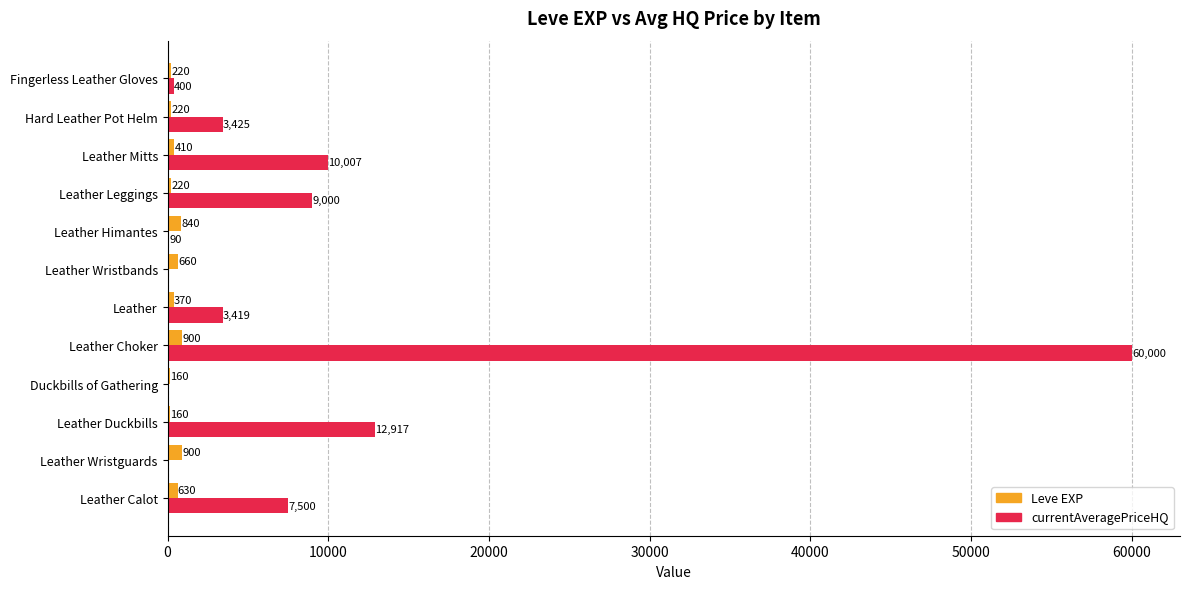

Which series changed the most between Leather Wristguards and Leather Duckbills?

currentAveragePriceHQ